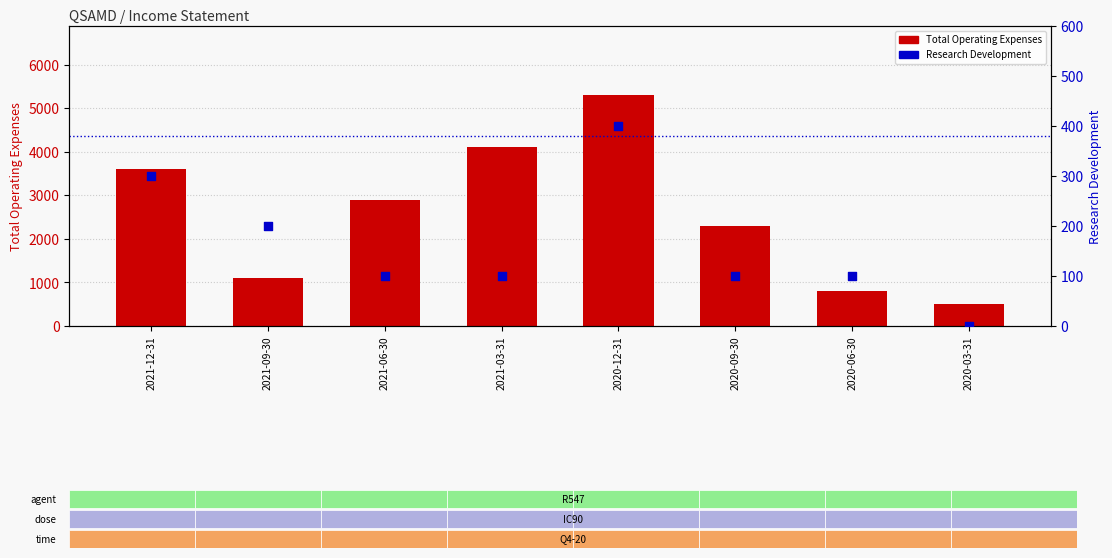

Which series has the widest spread of Y values?

Total Operating Expenses